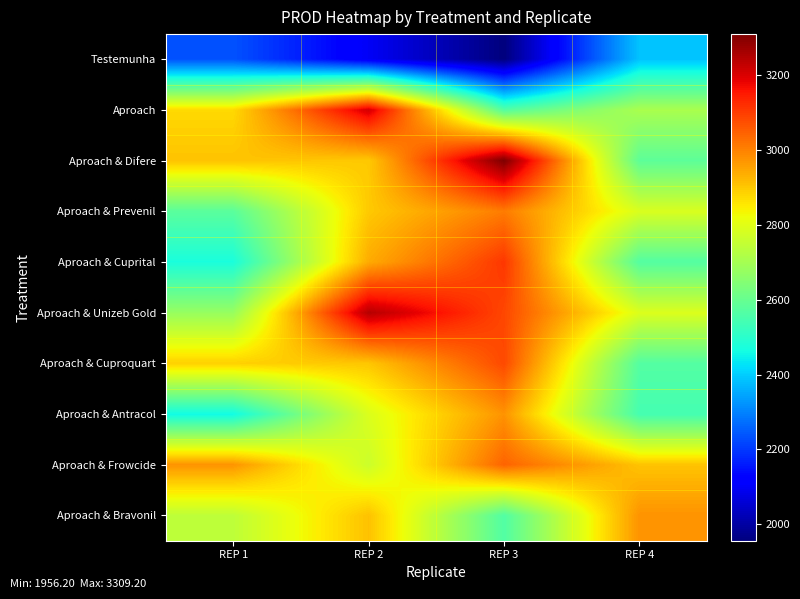

What is the total value across all series at REP 2?

28650.9